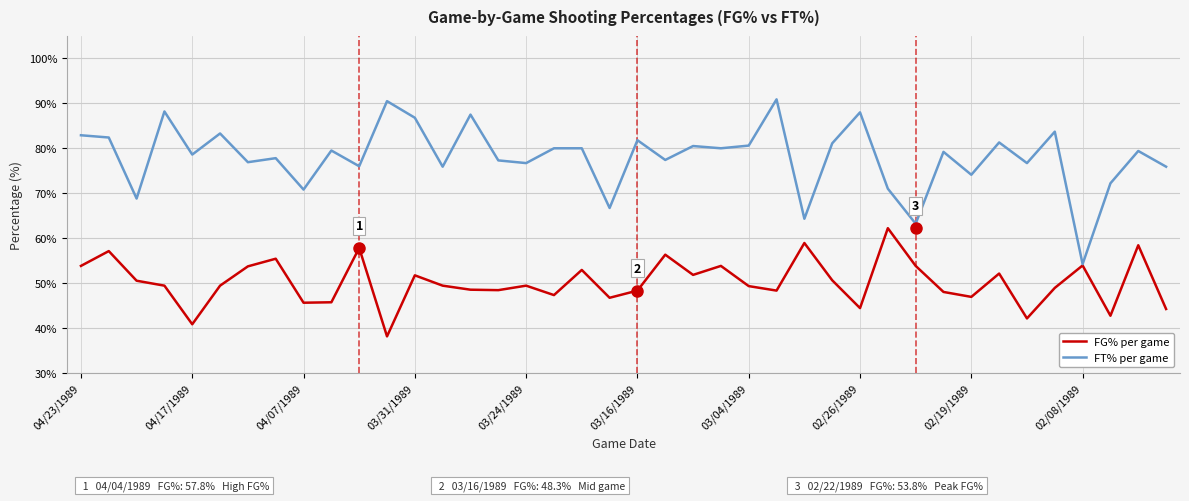

What is the greatest value displayed?

90.9